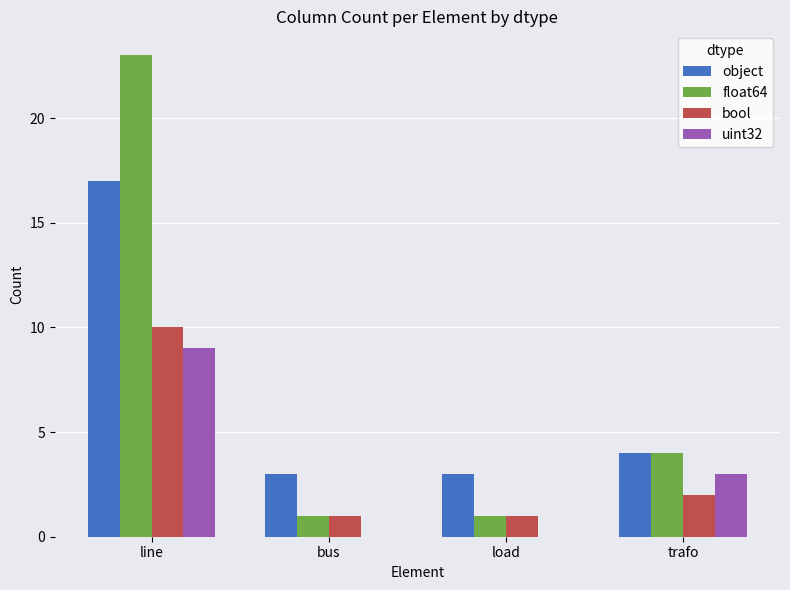

What is the sum of all float64 values?

29